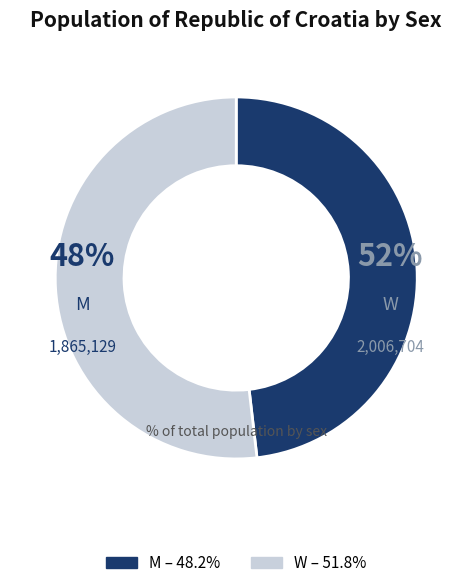

How many segments does this pie chart have?

2